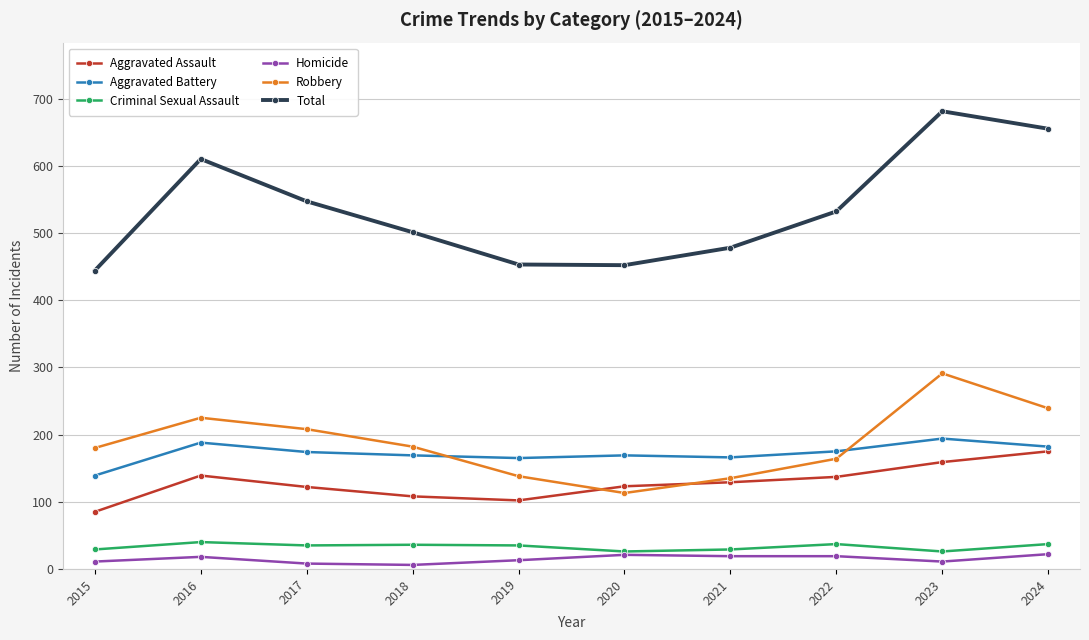

True or false: Aggravated Battery and Homicide intersect in this chart.

False